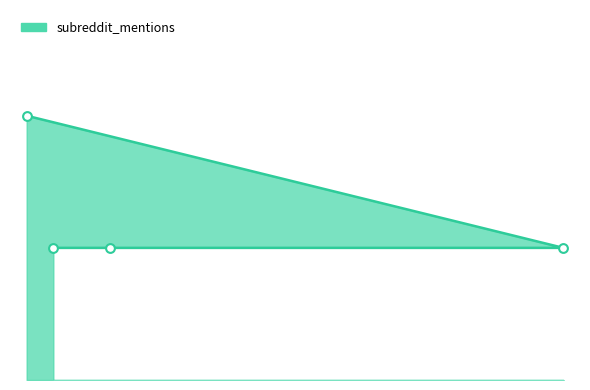

Between 43 and 18, which is larger?

18